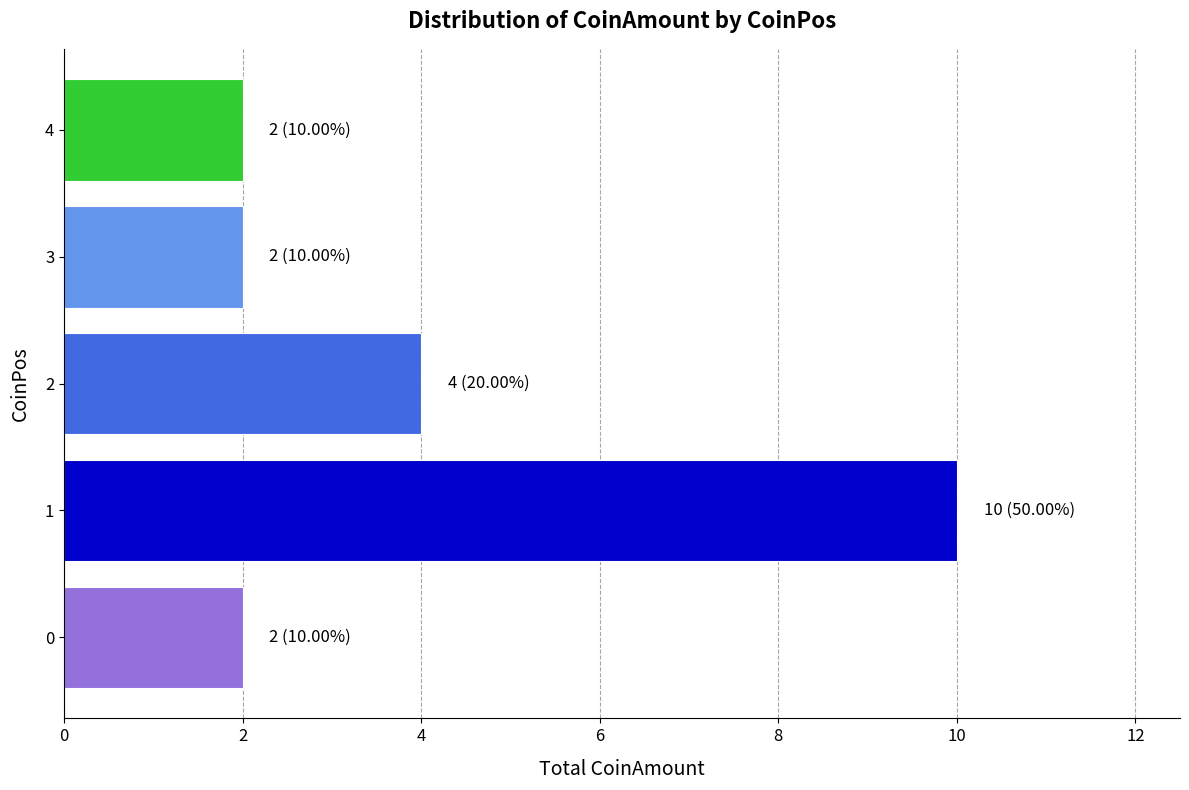

Approximately how many times larger is the value at 3 compared to 2?

0.5